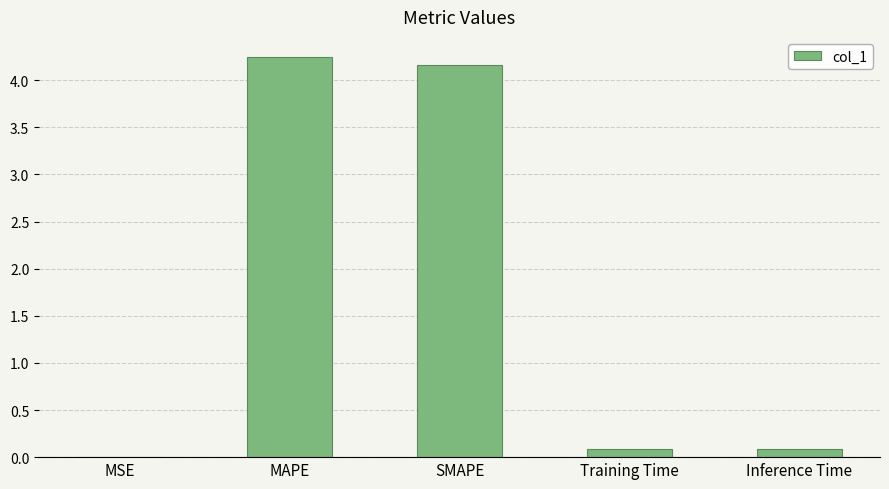

What is the difference between the values at Training Time and MSE?

0.1